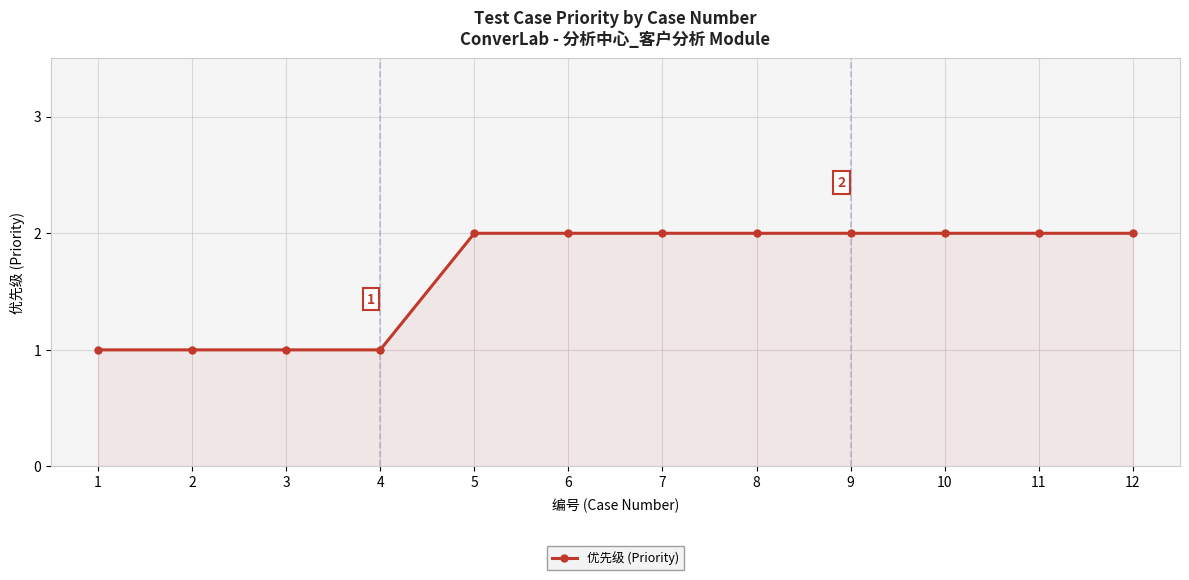

Approximately how many times larger is the value at 12 compared to 10?

1.0